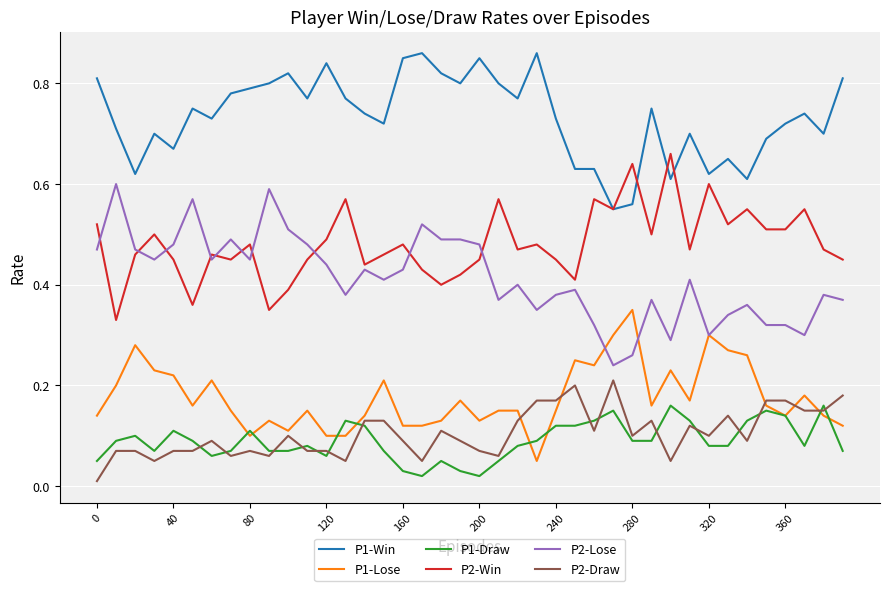

List the series in order of their peak value, lowest first.

P1-Draw, P2-Draw, P1-Lose, P2-Lose, P2-Win, P1-Win